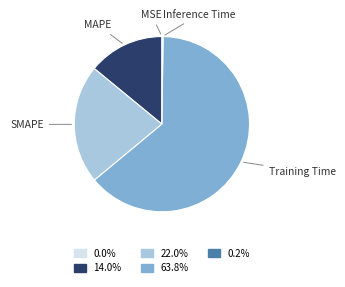

Is there any slice that represents more than half of the pie?

Yes